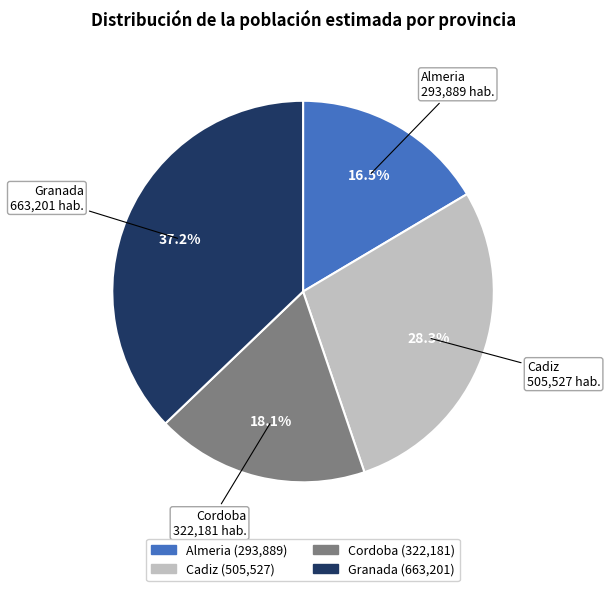

To the nearest percent, what is the average slice percentage?

25%